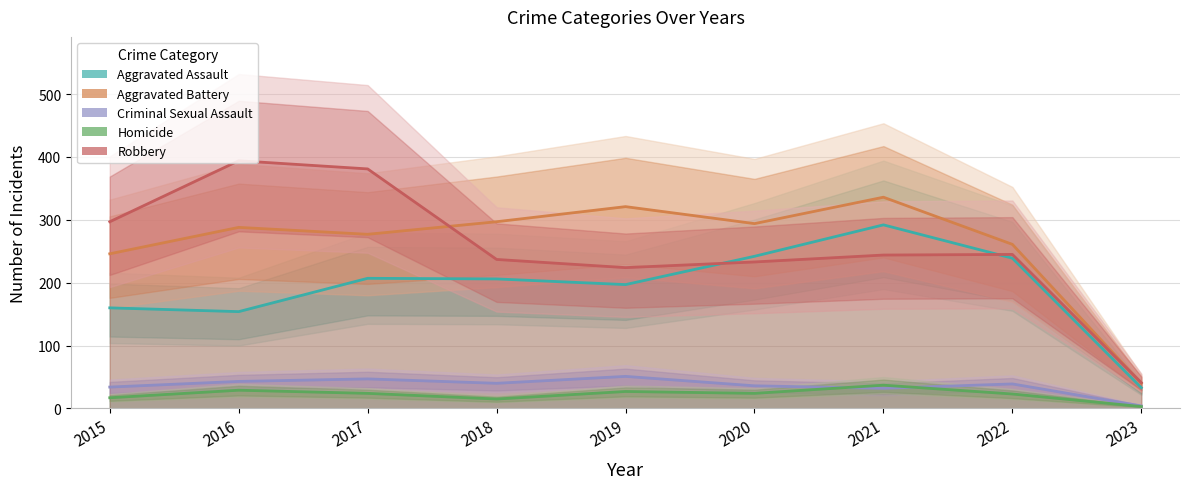

Rank the categories by Aggravated Battery value from highest to lowest.

2021, 2019, 2018, 2020, 2016, 2017, 2022, 2015, 2023